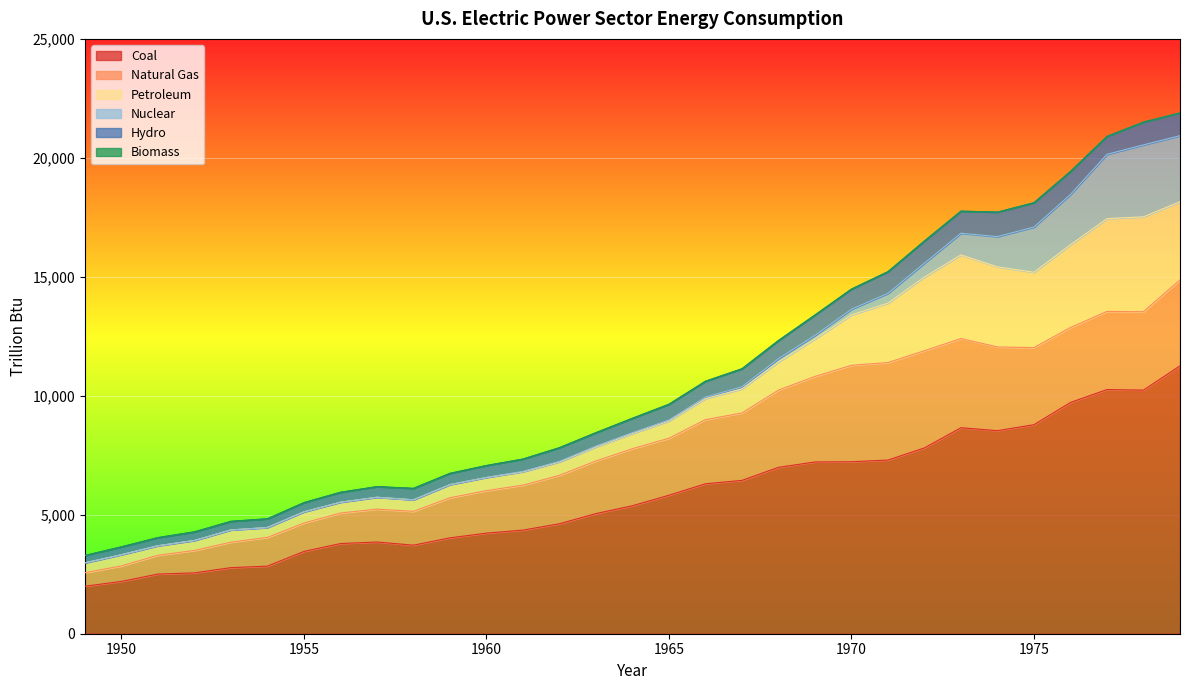

The value of Coal at 1975 is 8785.8. True or false?

True